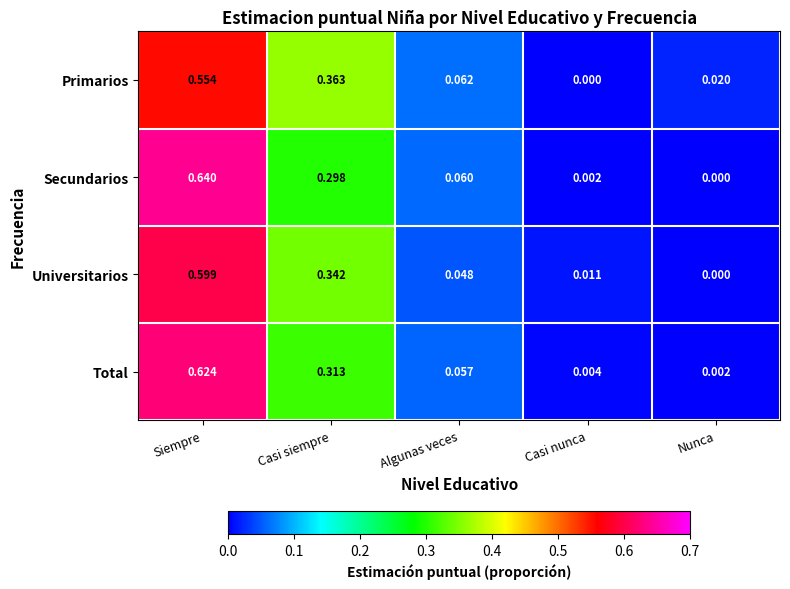

Which category has the lowest value in the Total series?

Nunca